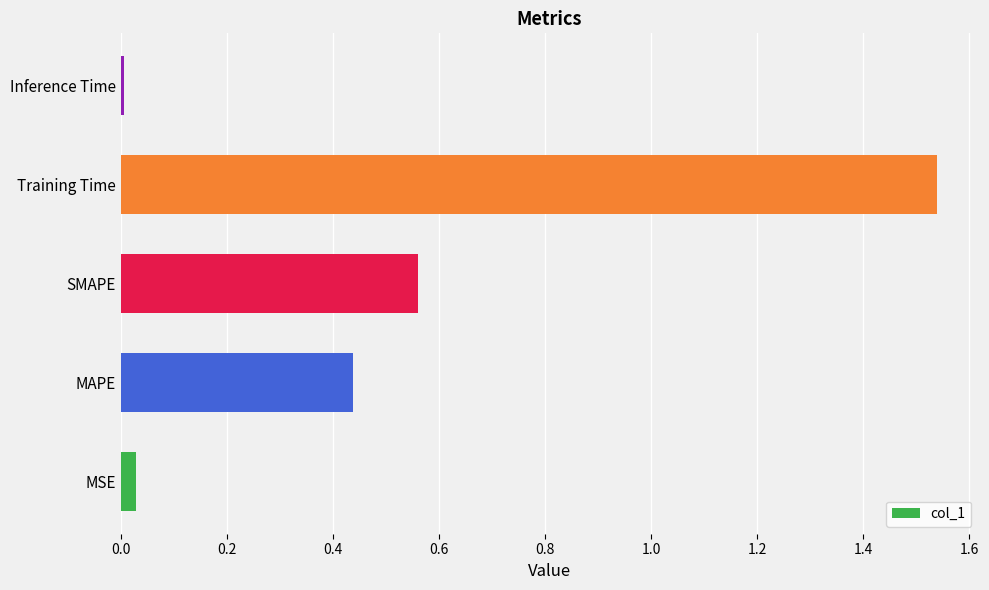

Which category has the highest value across all series?

Training Time